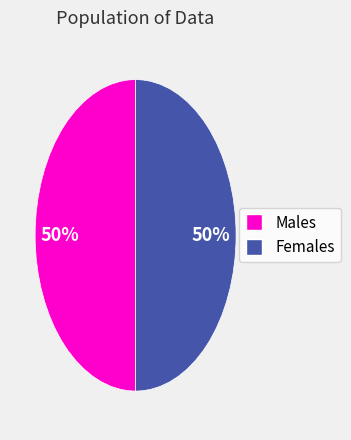

To the nearest percent, what is the average slice percentage?

50%